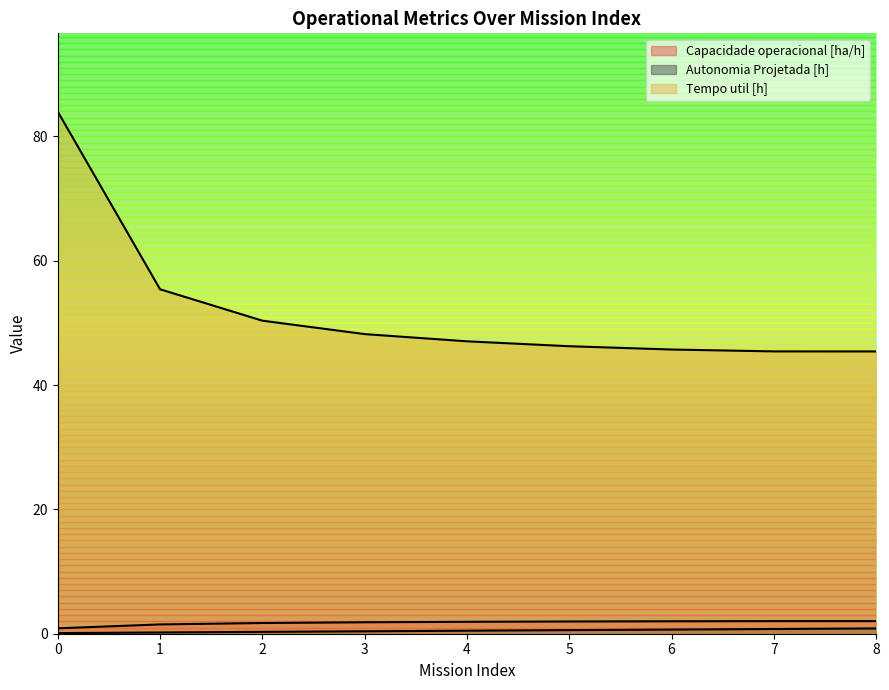

How many lines are shown in the chart?

3